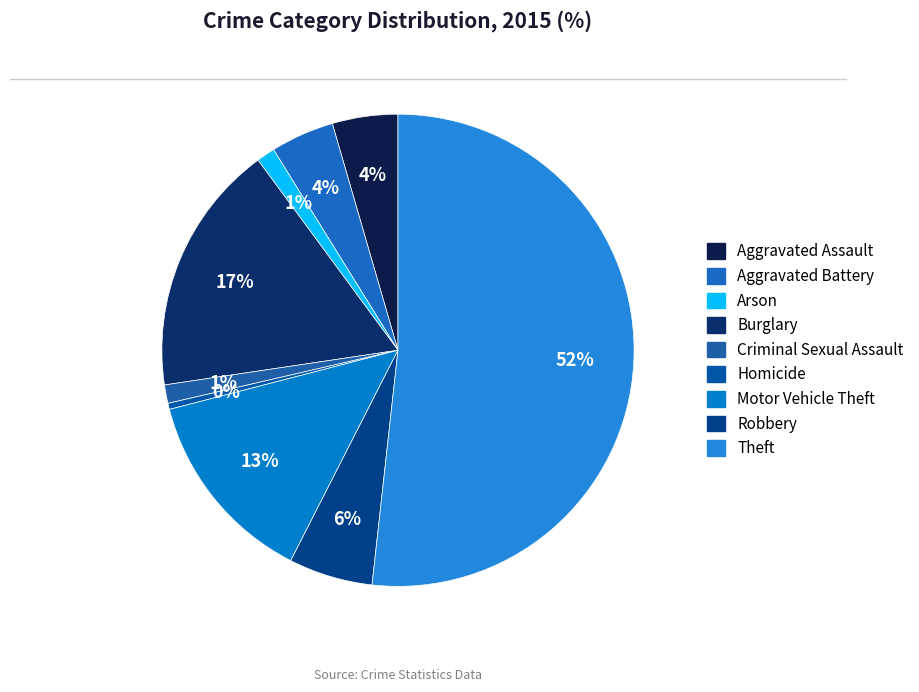

To the nearest percent, what portion does Aggravated Battery represent?

4%